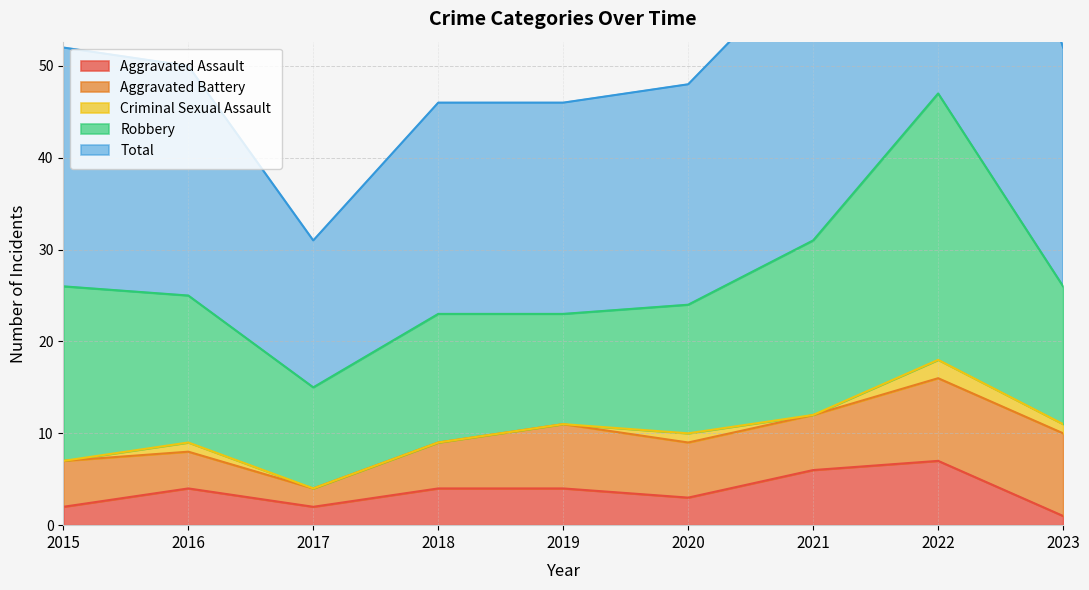

True or false: Aggravated Battery and Criminal Sexual Assault cross at least once.

False